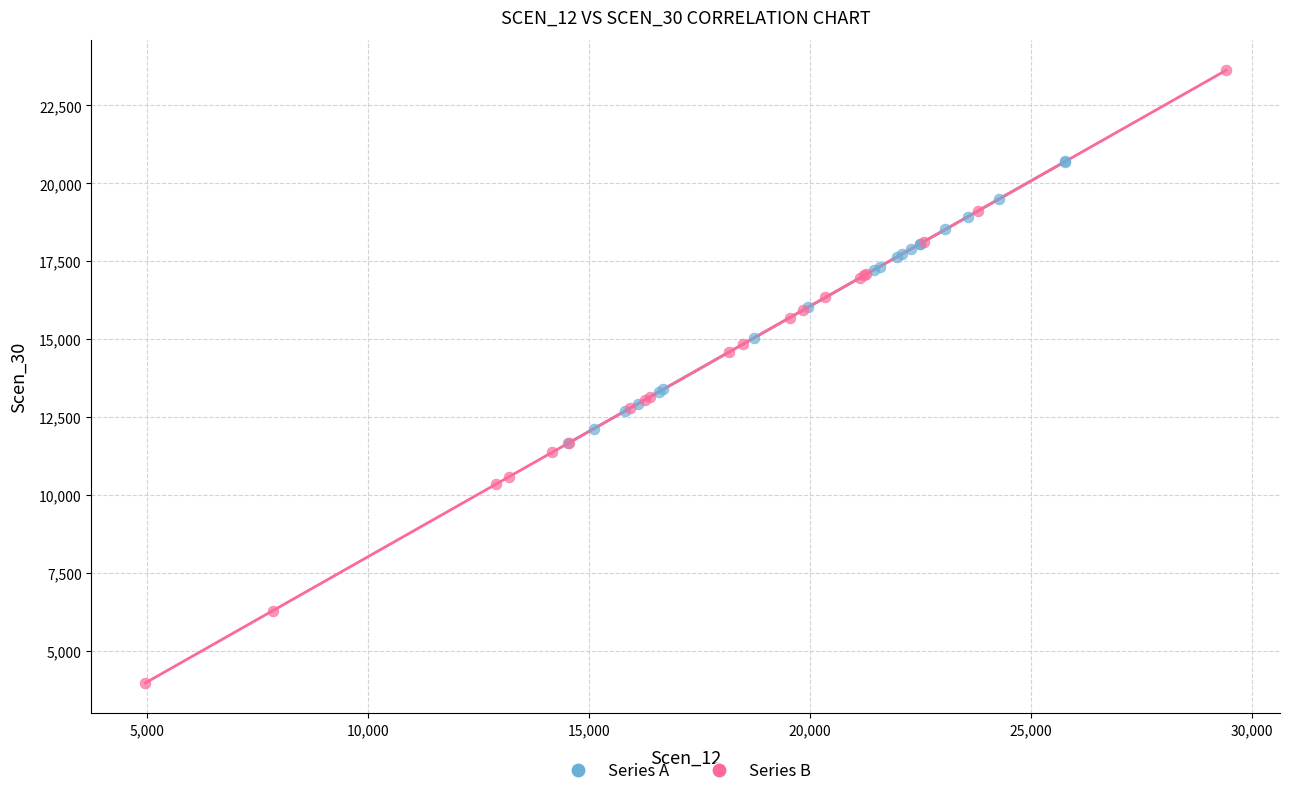

Which series has the widest spread of Y values?

Series B